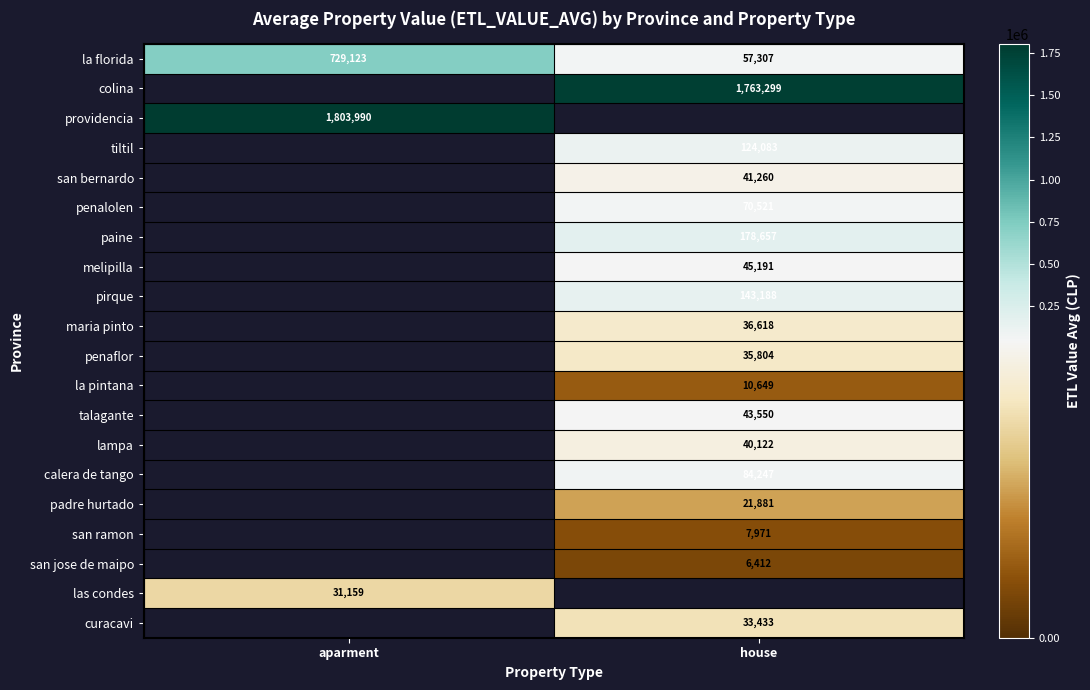

At how many categories does at least one series exceed 780299?

2